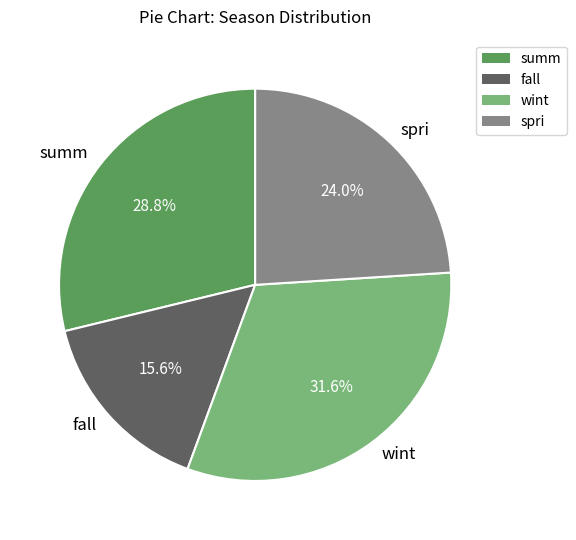

Count the number of slices in the pie.

4